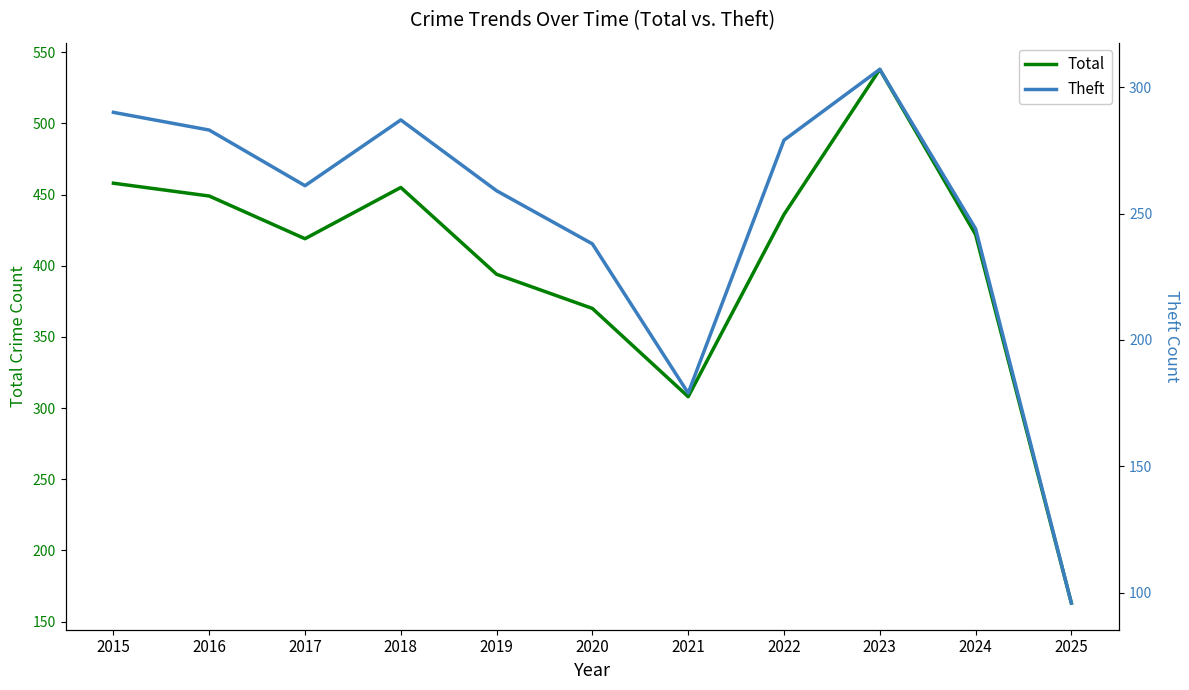

True or false: Theft and Total intersect in this chart.

False